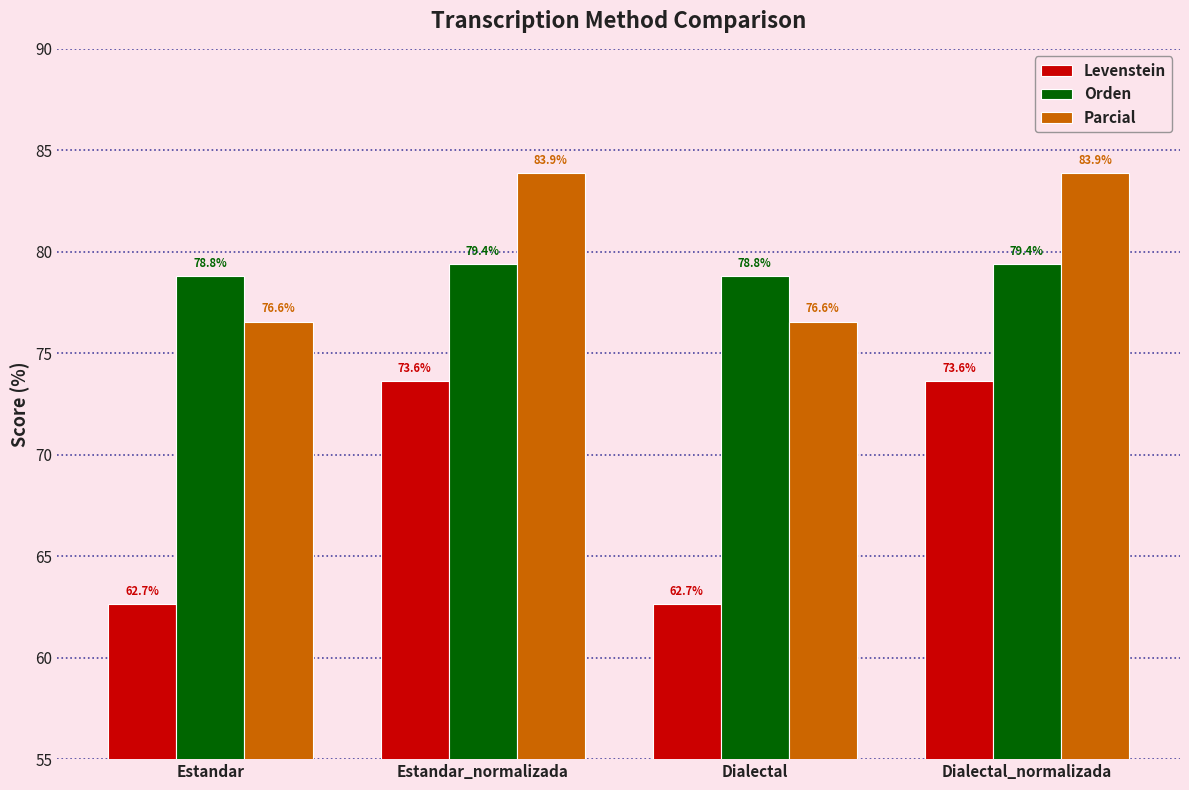

What is the sum of the Parcial values at Dialectal and Estandar_normalizada?

160.4